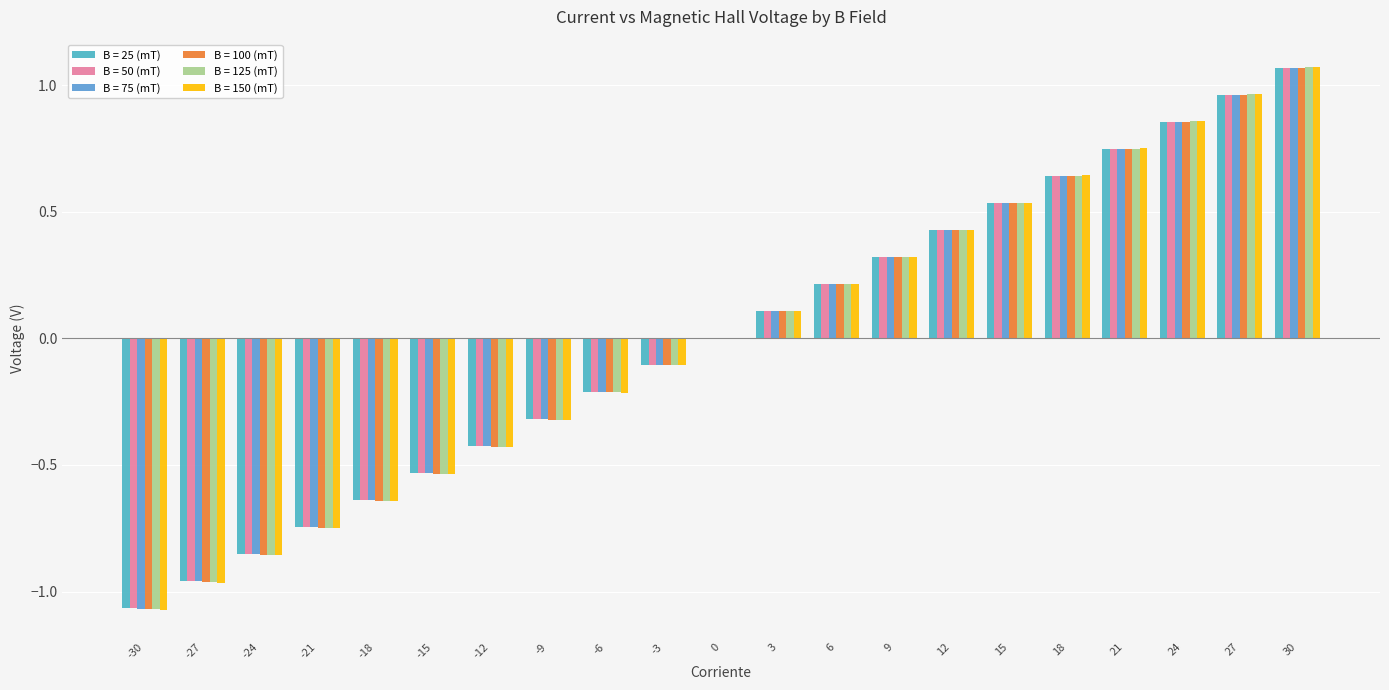

Count the number of data series in this chart.

6